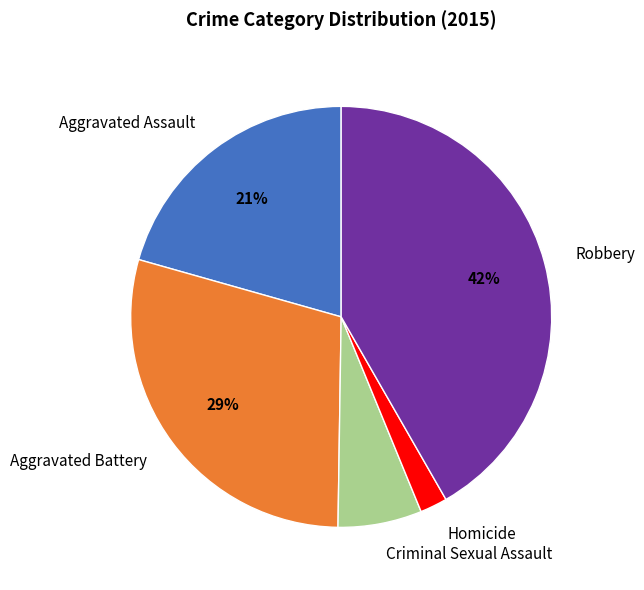

Which slice is the largest?

Robbery